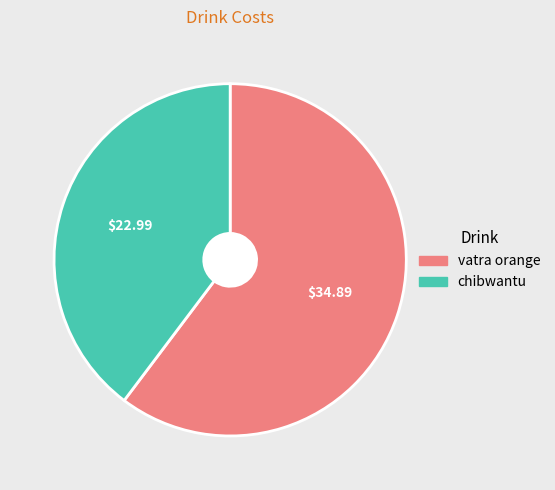

Which category has the biggest portion of the pie?

vatra orange